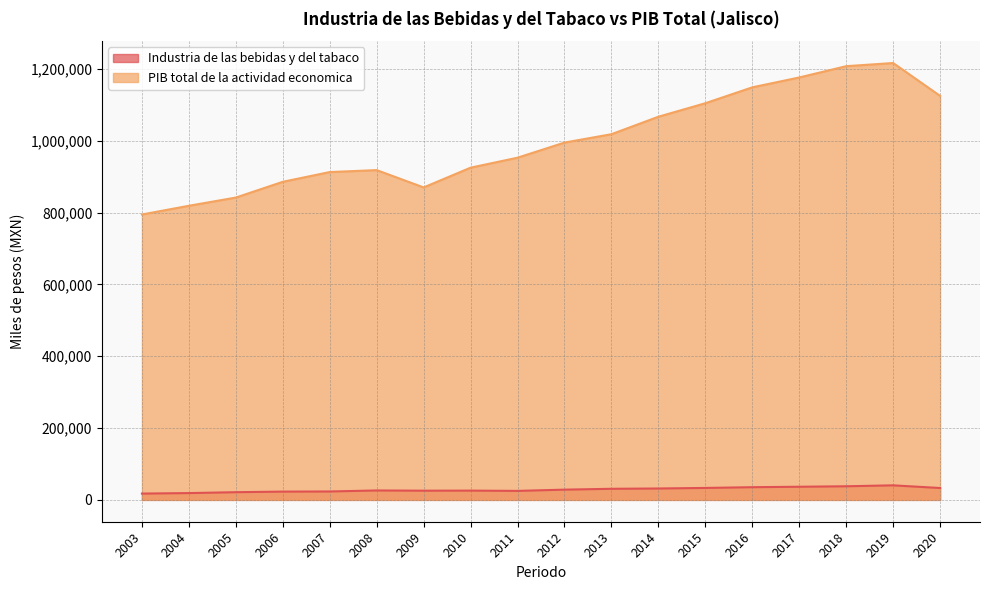

Read the Industria de las bebidas y del tabaco value at 2010.

25840.7